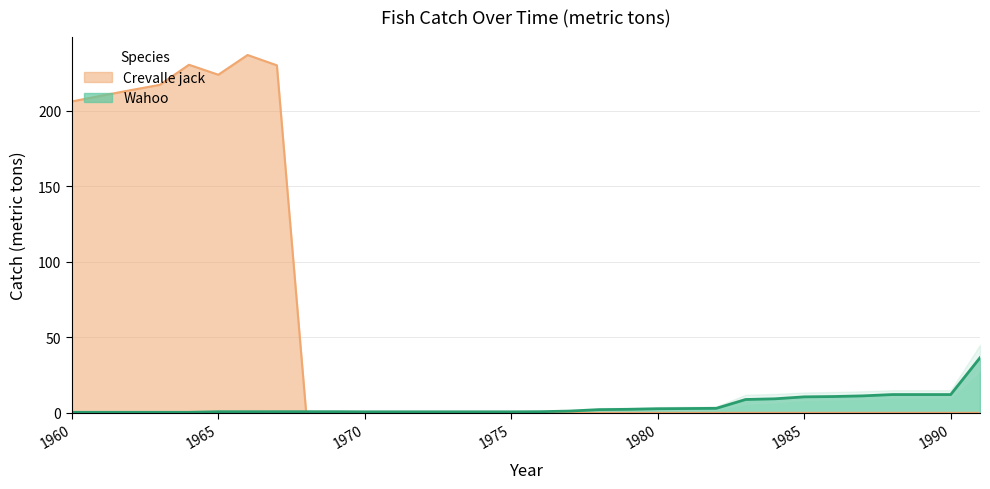

Which series has the largest total across all categories?

Crevalle jack